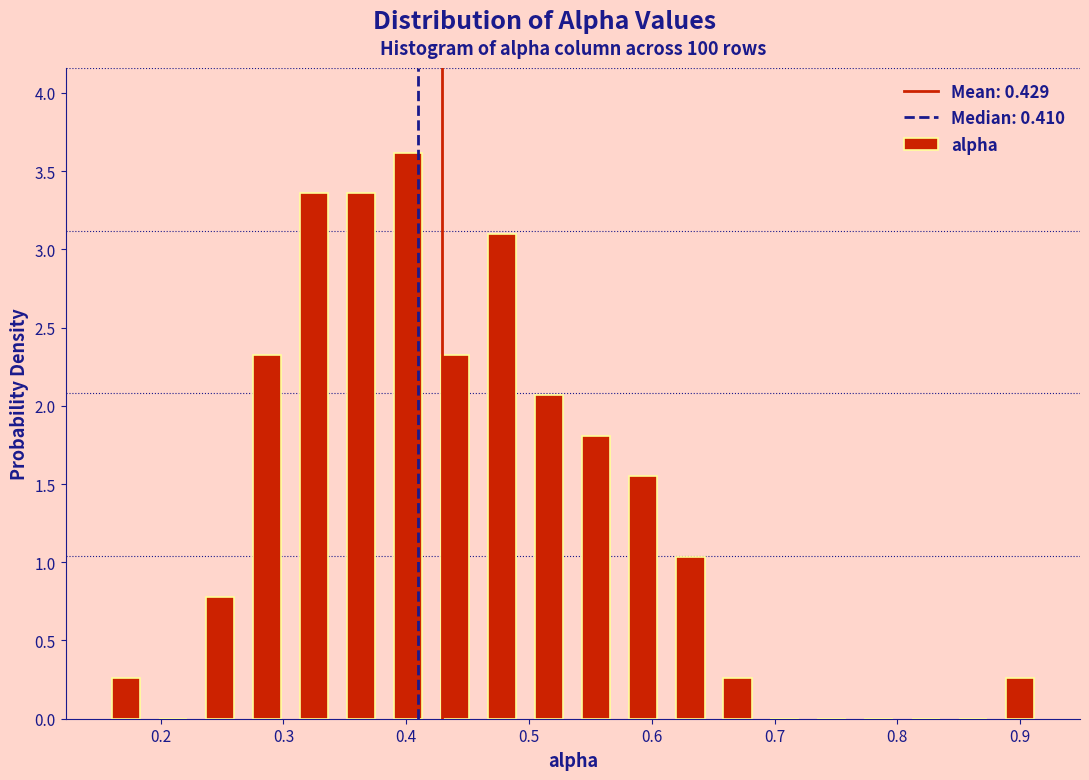

Around what value on the x-axis is the tallest bar? Give the approximate position of its centre, as read against the axis.

0.40